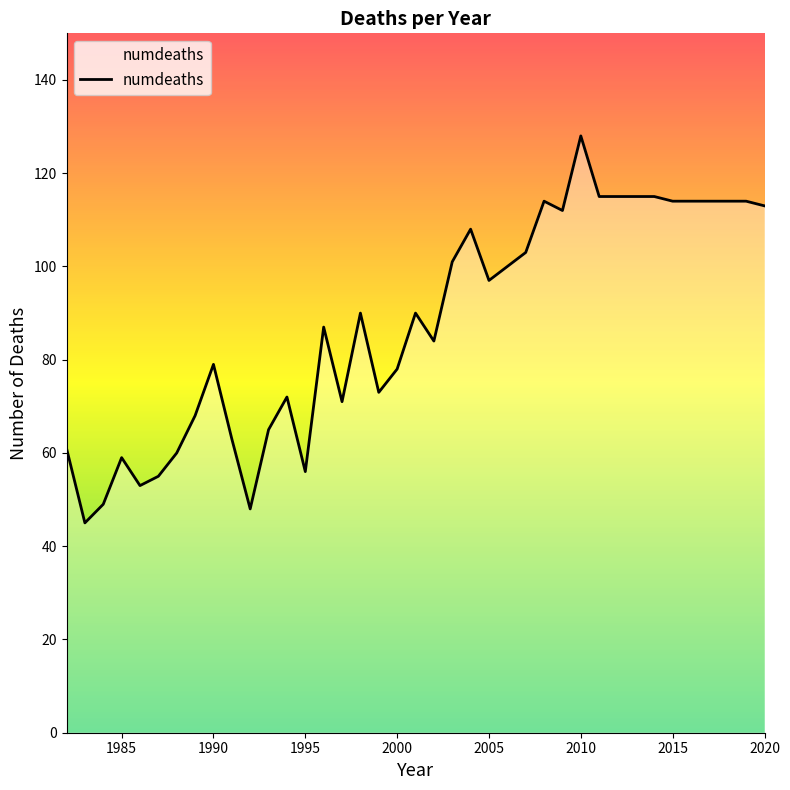

What is the smallest value displayed?

45